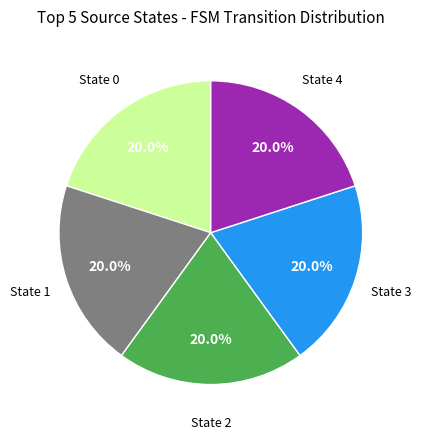

How many slices are in this pie chart?

5